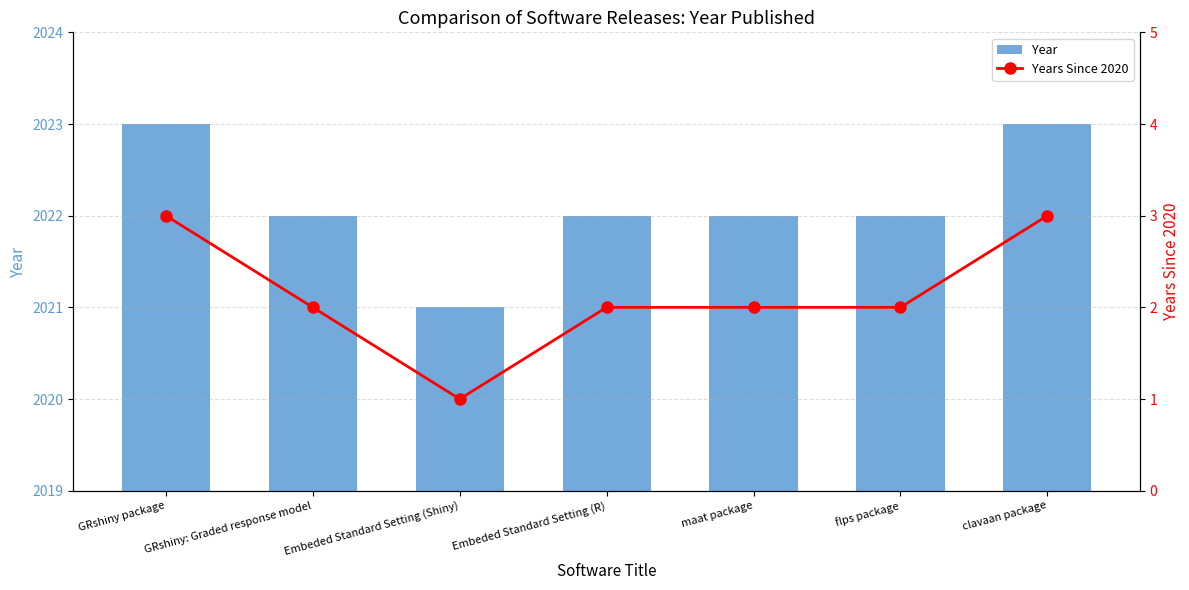

True or false: Years Since 2020 has a value of 1 at clavaan package.

False